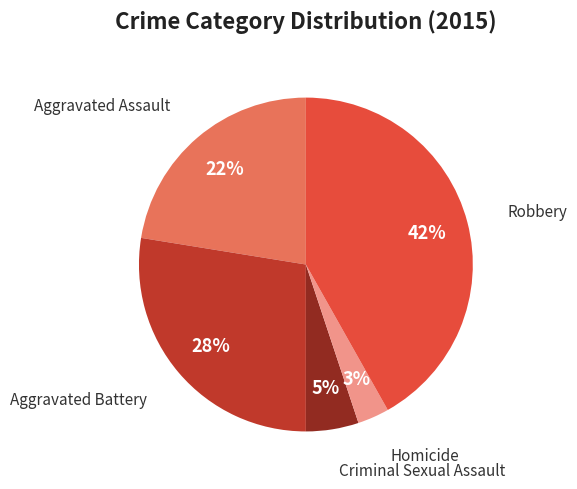

To the nearest percent, what portion does Aggravated Assault represent?

22%